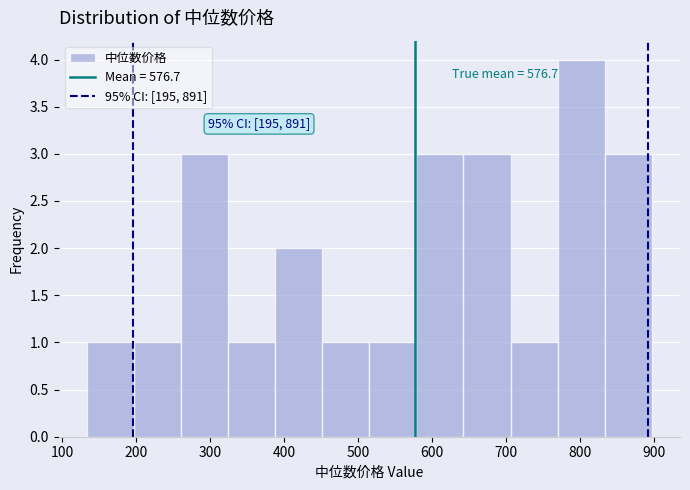

Over which range of the x-axis is the bar tallest?

770 to 830